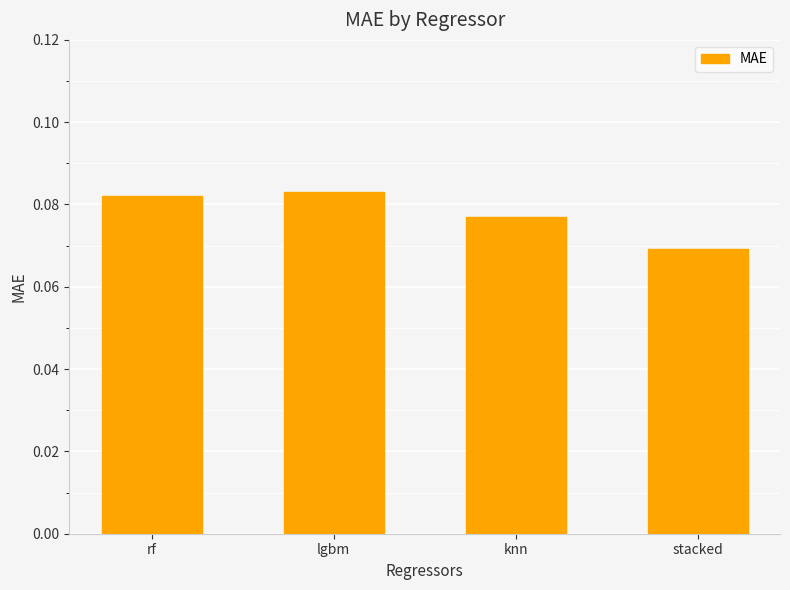

Where is the data nearest to the value 0?

stacked